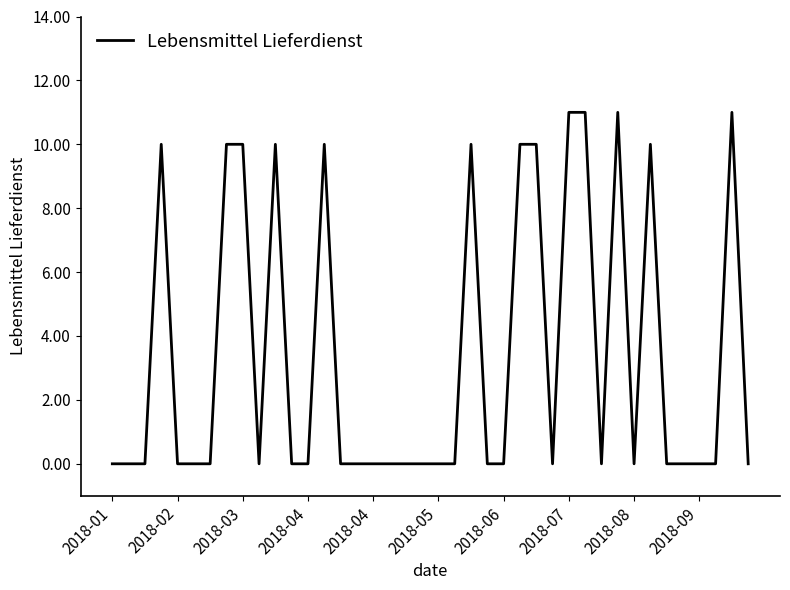

What is the greatest value displayed?

11